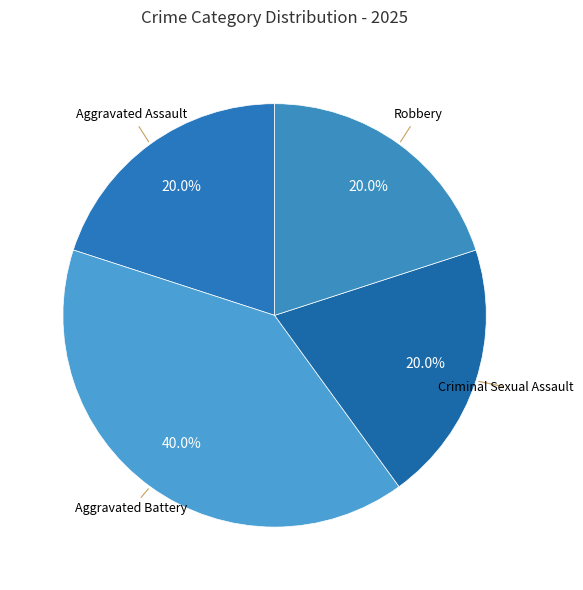

How many segments does this pie chart have?

4